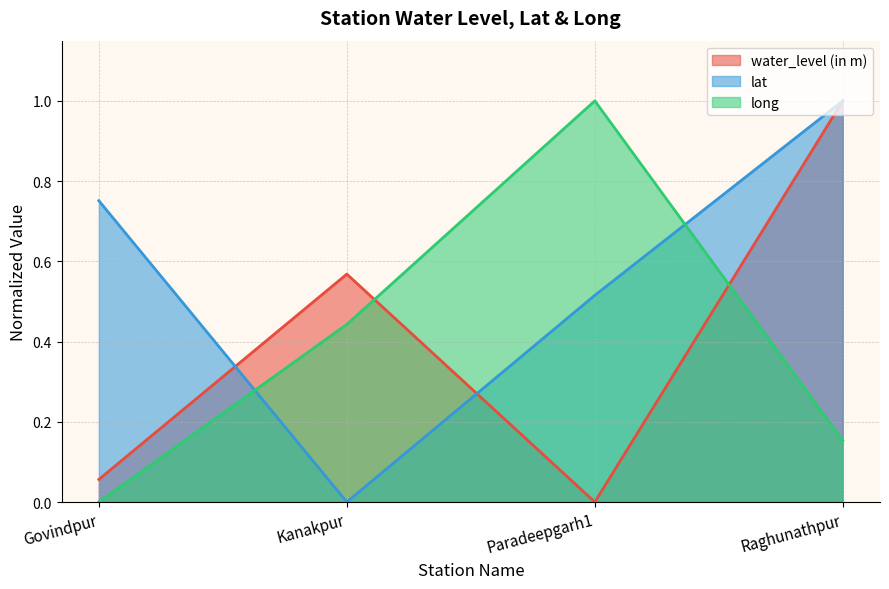

At which category does long reach its first local peak?

Paradeepgarh1